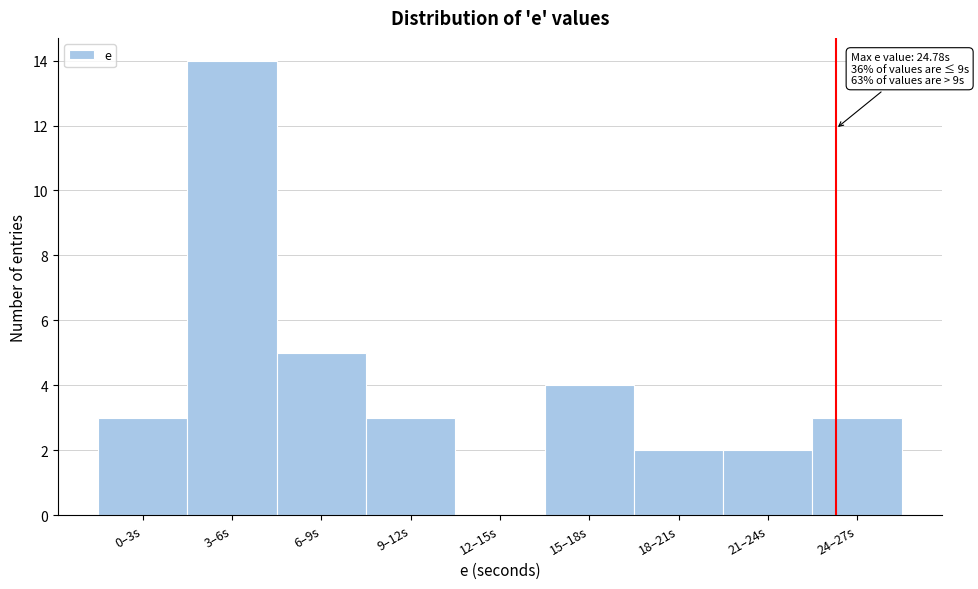

Reading left to right, list all the values displayed in this chart.

0–3s=3	3–6s=14	6–9s=5	9–12s=3	12–15s=0	15–18s=4	18–21s=2	21–24s=2	24–27s=3